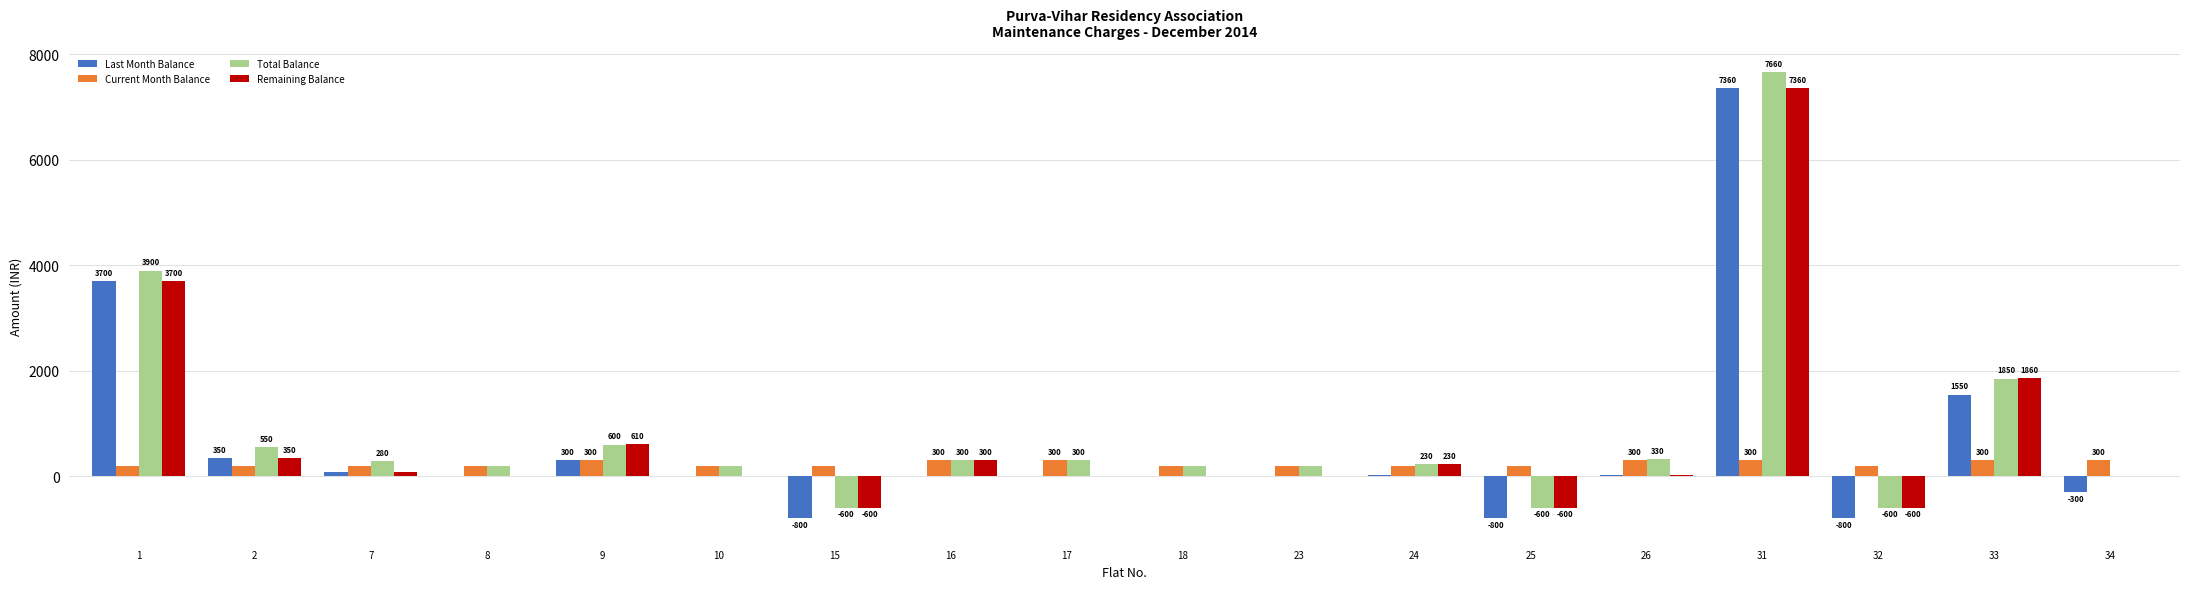

How many groups of bars are there?

18